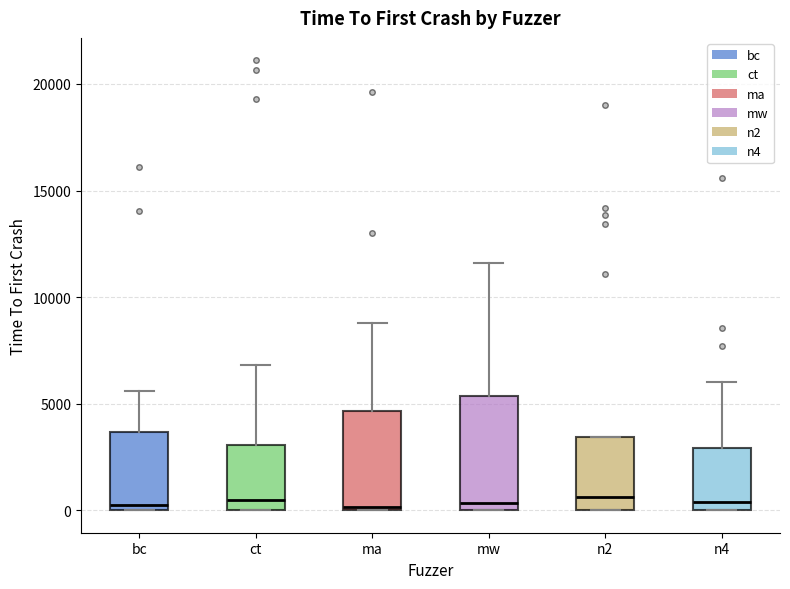

Reading left to right, read every box against the y-axis: the position of its median line, the range the box covers, and the ends of its whiskers. The values are not printed on the chart, so give them approximately, as read against the axis.

bc: median 0 (just above the box's lower edge), box 0 to 3500, whiskers 0 to 5500
ct: median 500, box 0 to 3000, whiskers 0 to 7000
ma: median 0, box 0 to 4500, whiskers 0 to 9000
mw: median 500, box 0 to 5500, whiskers 0 to 11500
n2: median 500, box 0 to 3500, whiskers 0 to 3500
n4: median 500, box 0 to 3000, whiskers 0 to 6000